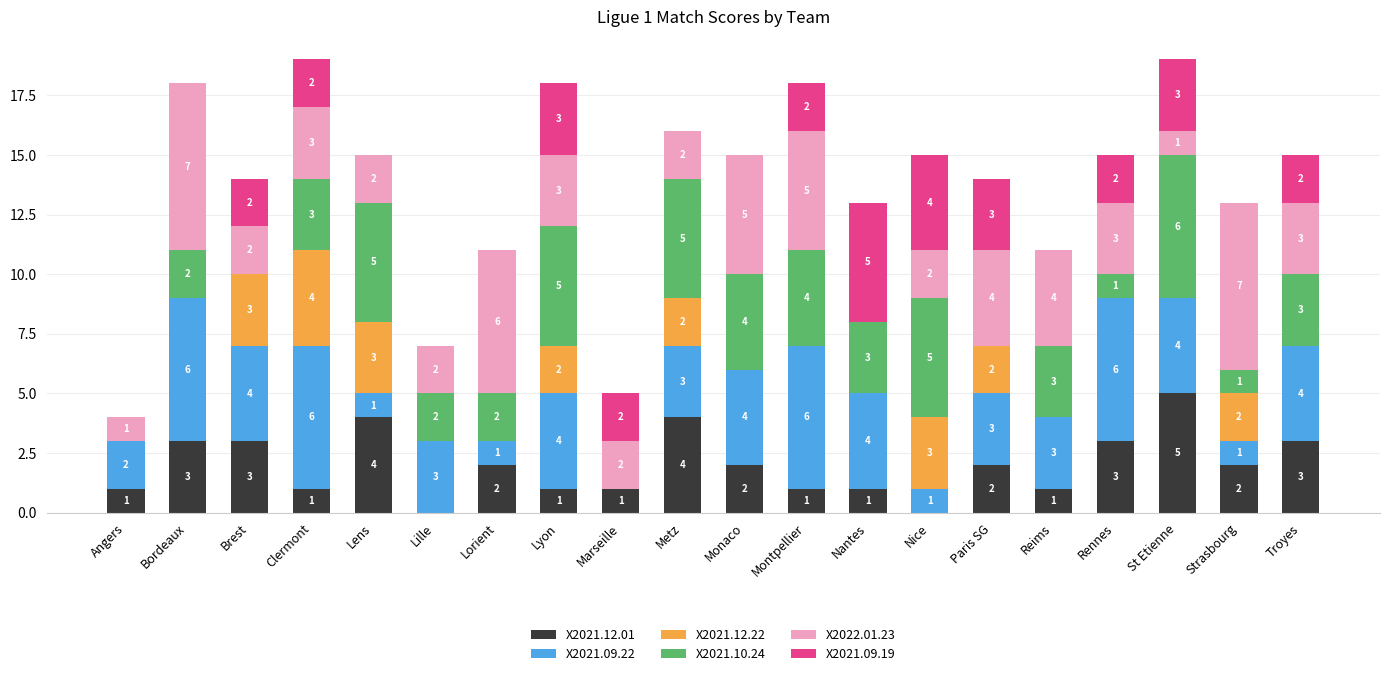

What is the total value across all series at Angers?

4